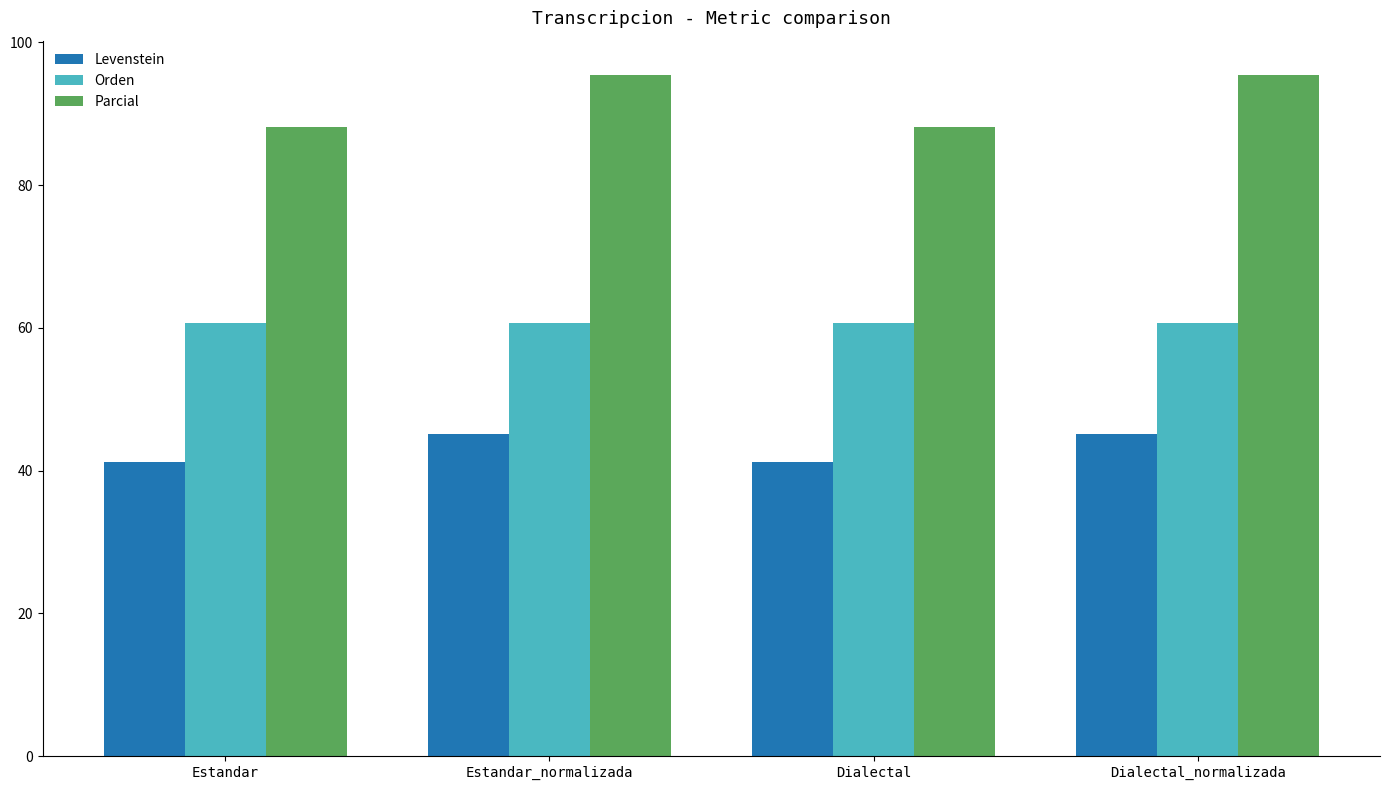

True or false: Parcial has a value of 95.5 at Dialectal_normalizada.

True